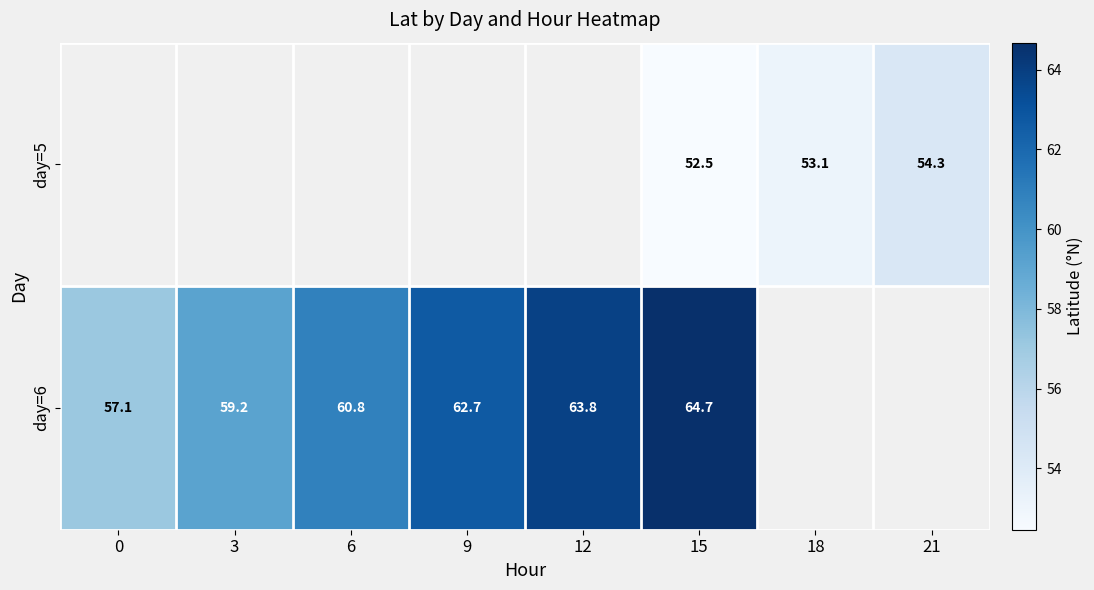

Is the value of day=5 at 21 greater than the value of day=6 at 6?

No